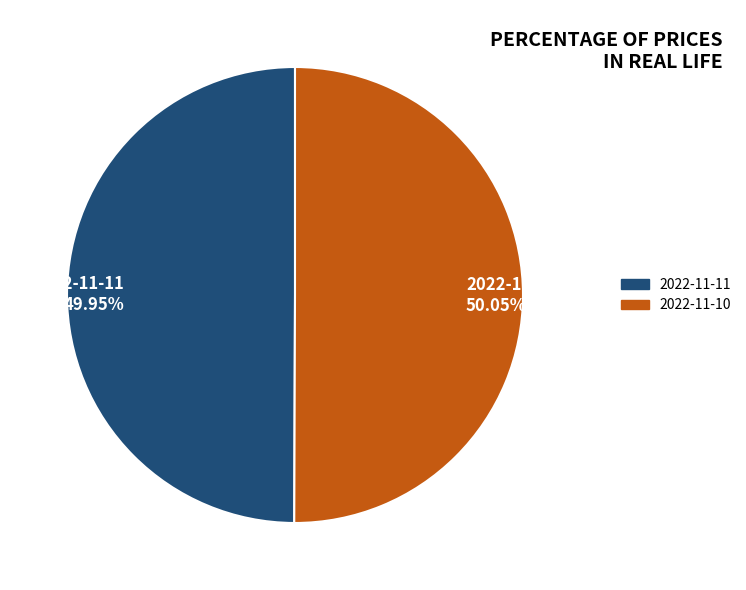

What is the ratio of the value at 2022-11-11 49.95% to the value at 2022-11-10 50.05%?

1.0